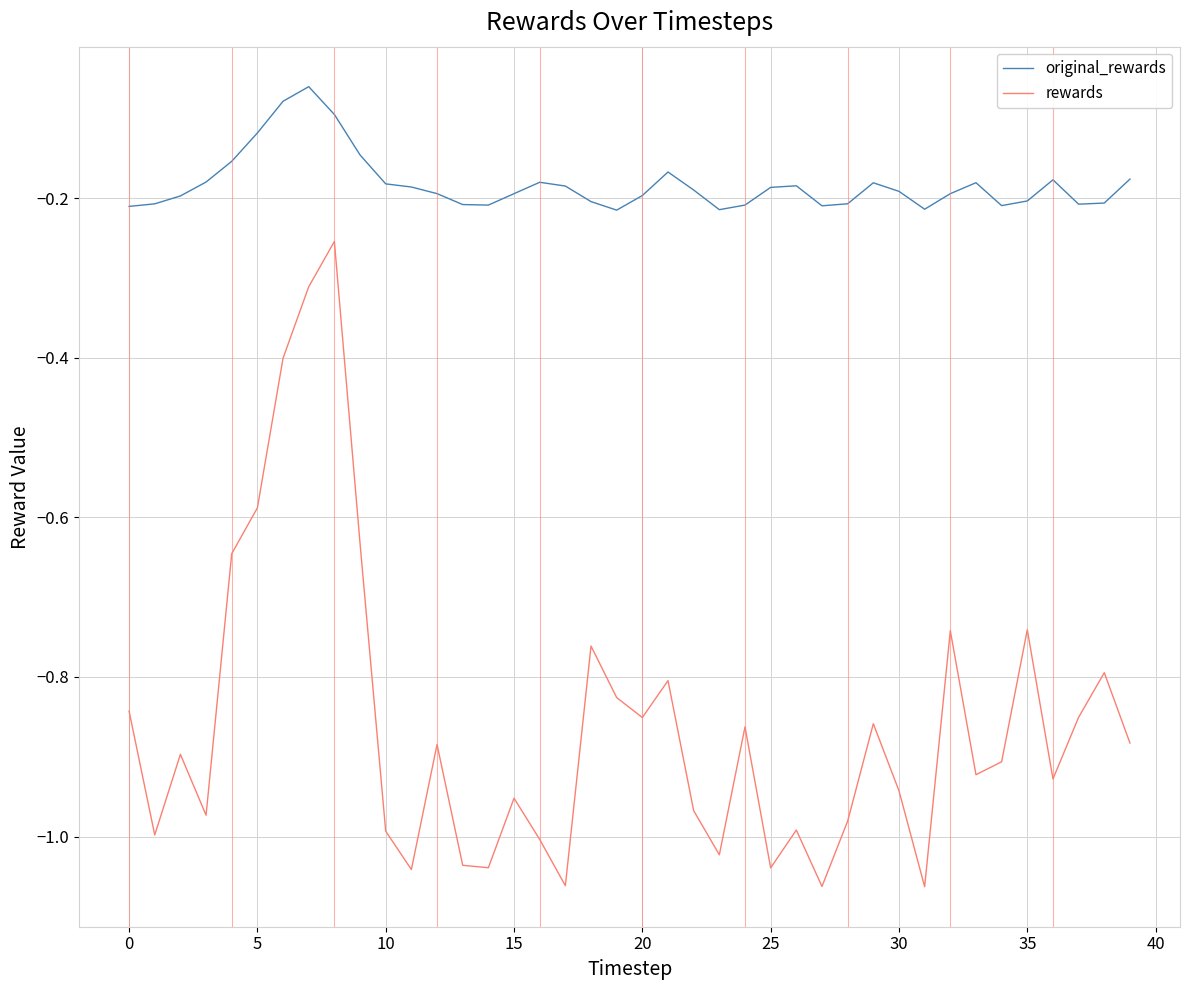

List the series in order of their overall mean, highest first.

original_rewards, rewards